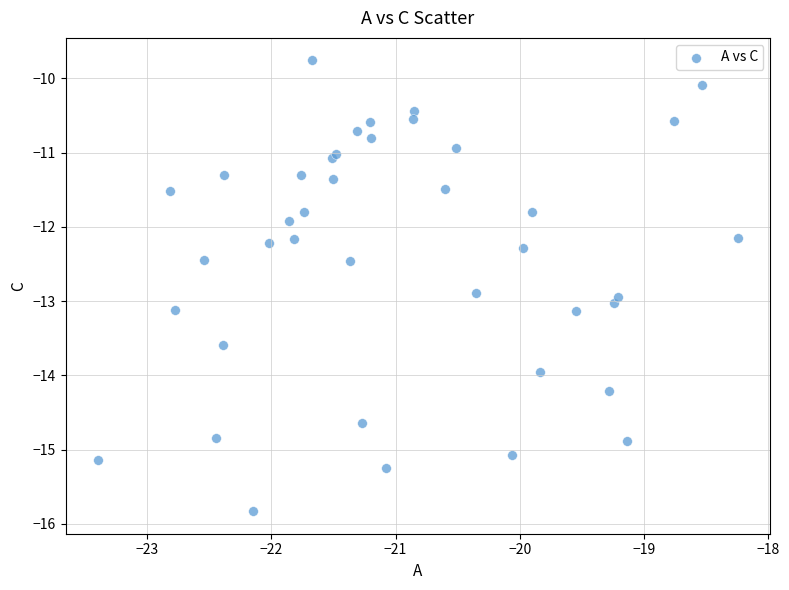

What Y value in the scatter plot is closest to -12?

-11.9